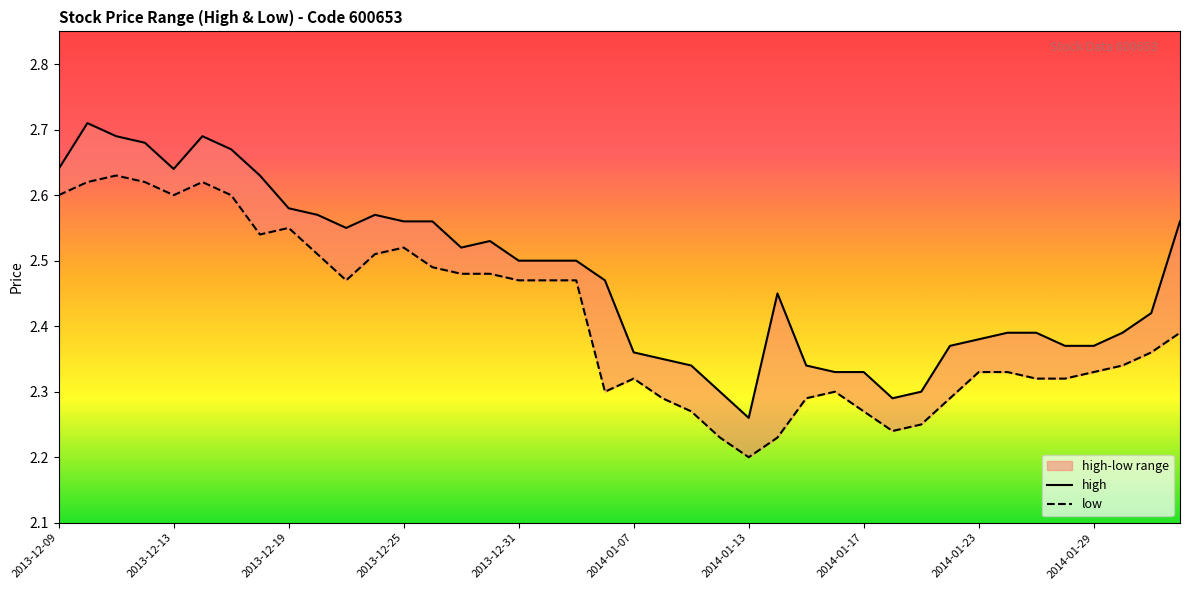

What is the minimum value for high?

2.3